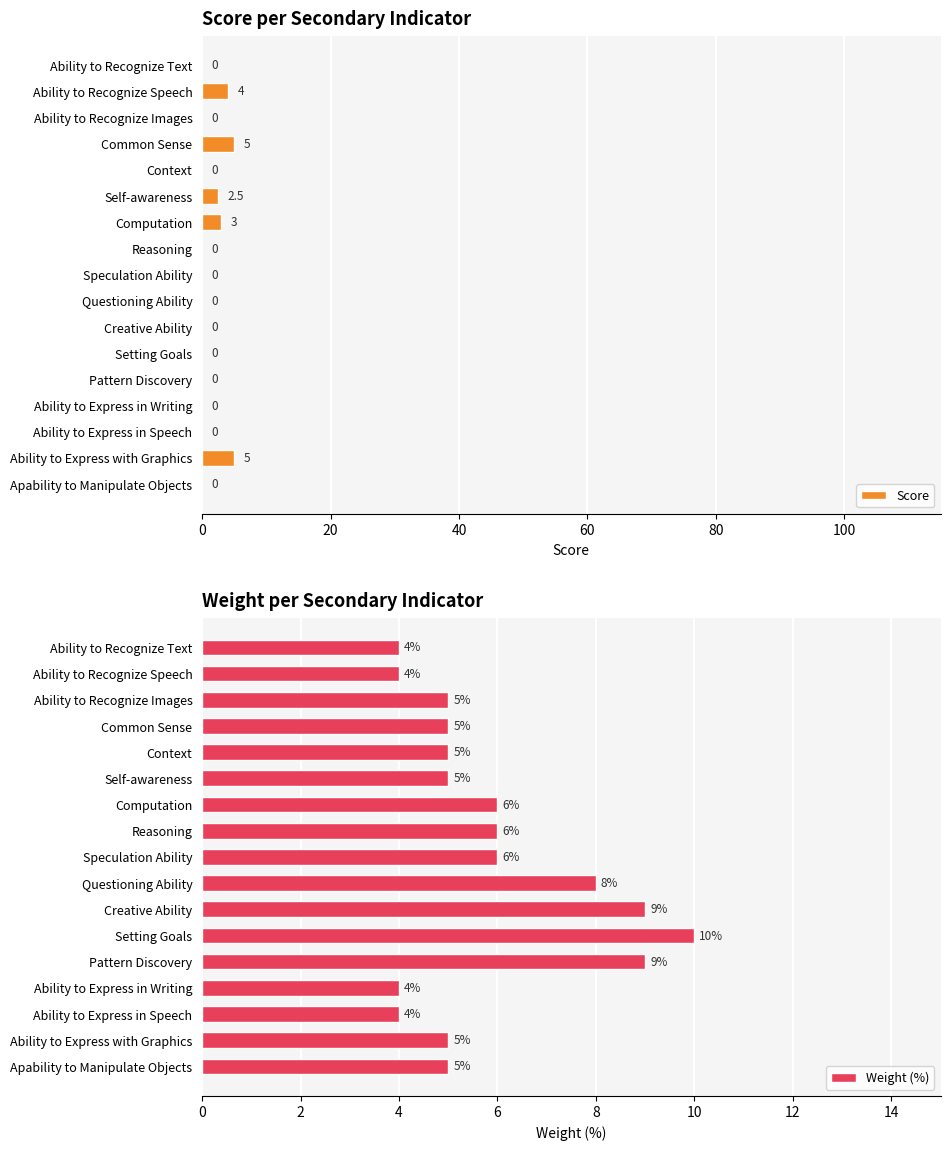

What is the value of the Score bar at the 2nd from the left?

4.0